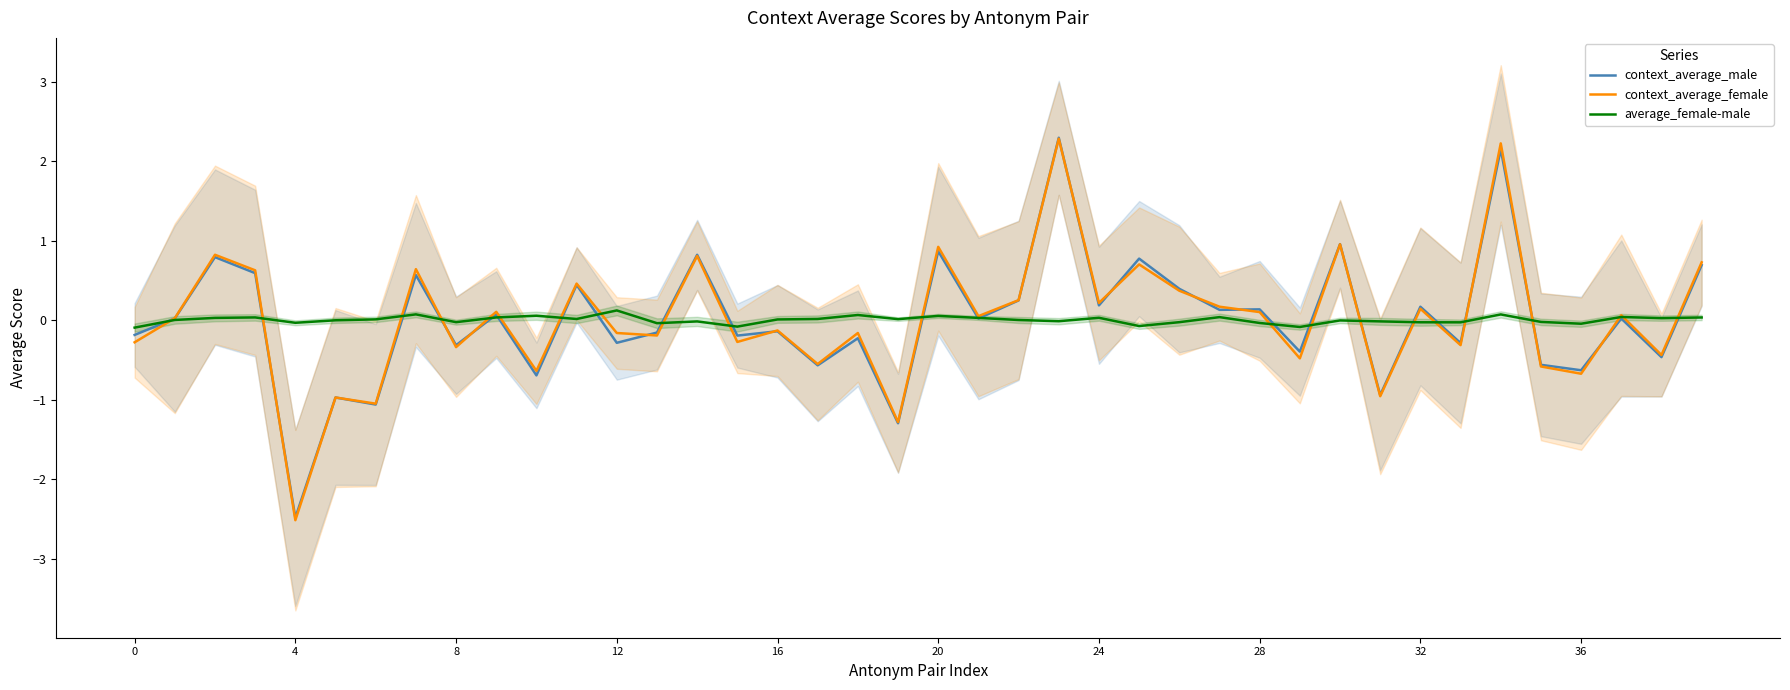

Which series has the largest total across all categories?

context_average_female